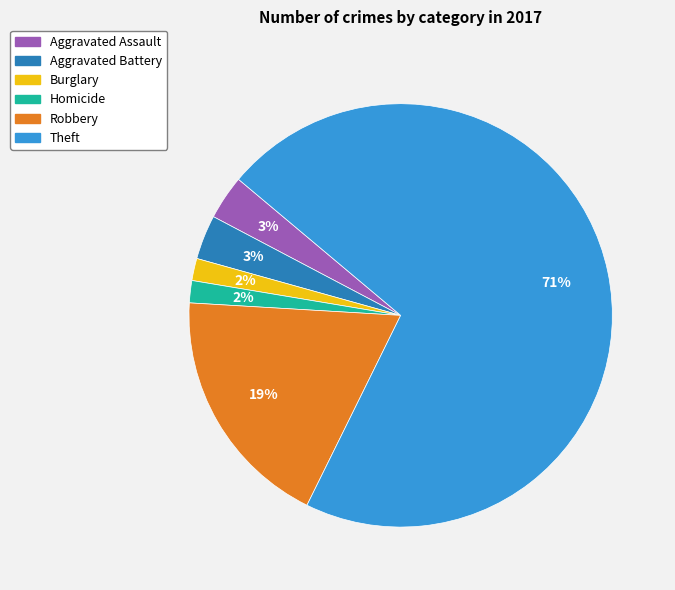

To the nearest percent, what is the average slice percentage?

17%